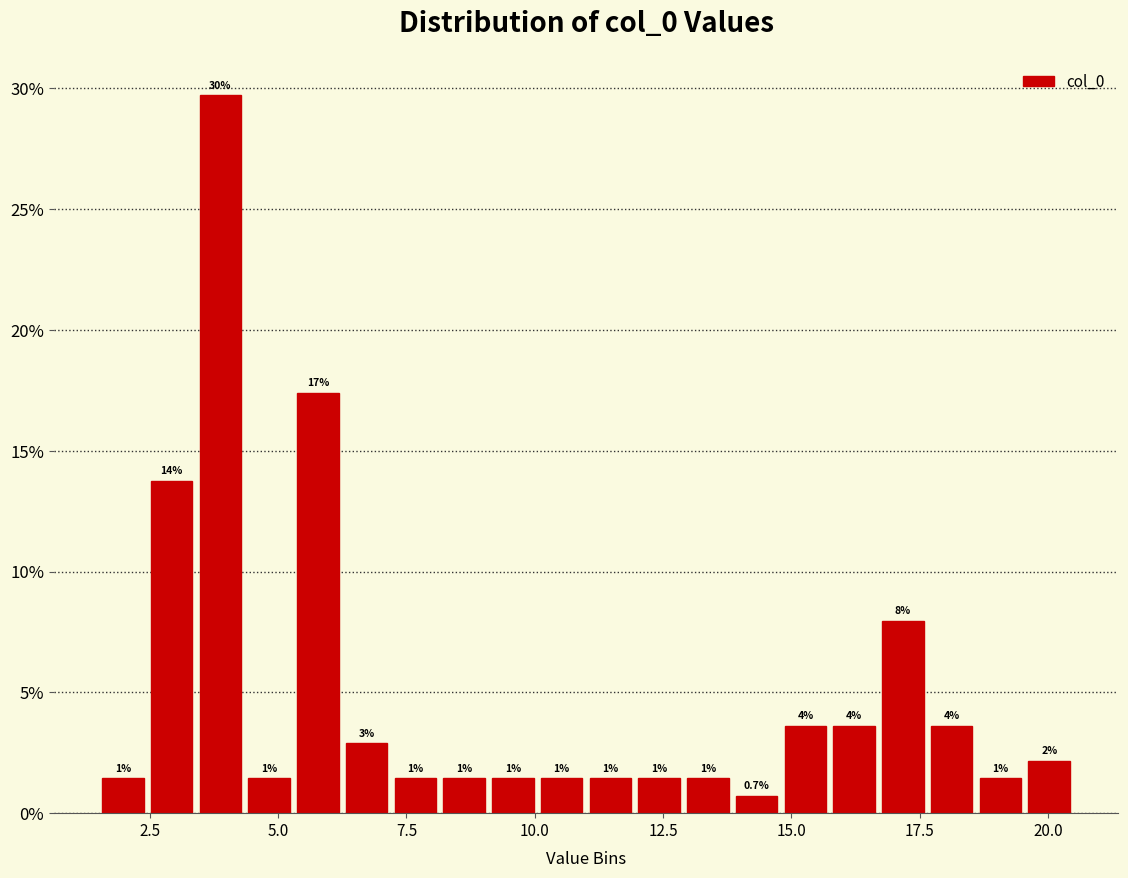

Around what value on the x-axis is the tallest bar? Give the approximate position of its centre, as read against the axis.

4.0